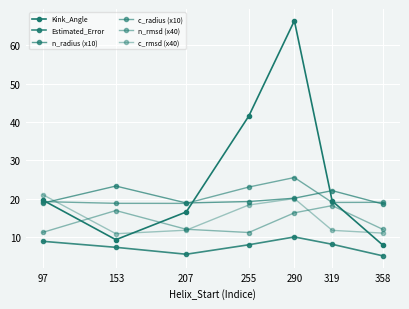

What is the difference between the second highest and minimum values in the n_rmsd (x40) series?

5.7